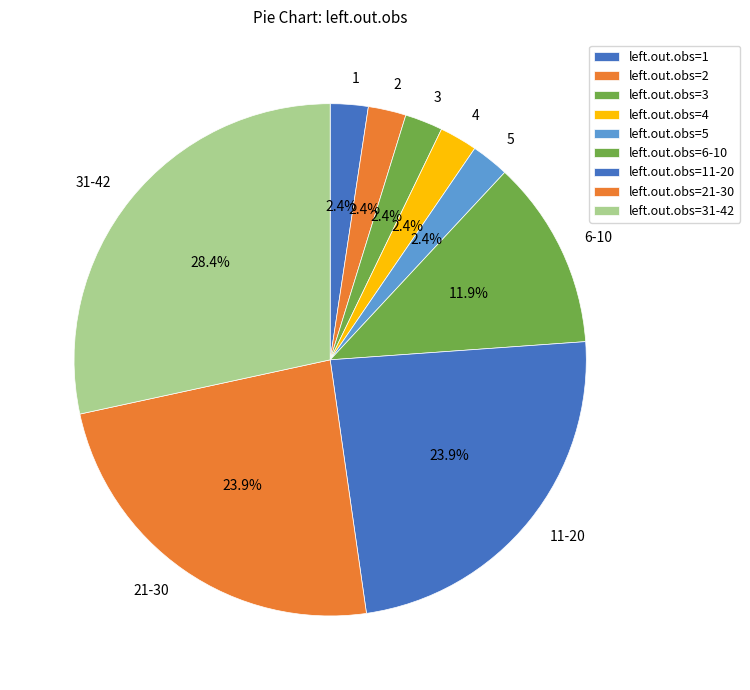

Does any single category account for the majority?

No